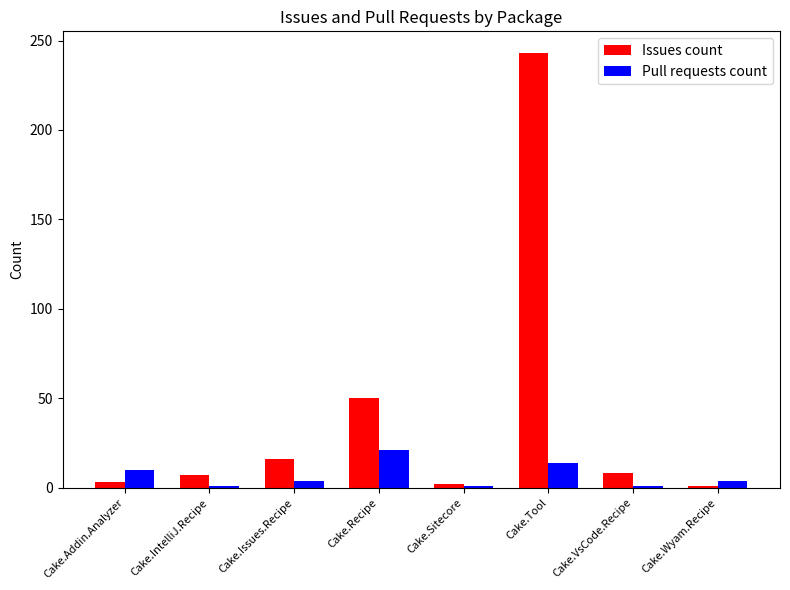

What are all the series names shown in the legend?

Issues count, Pull requests count